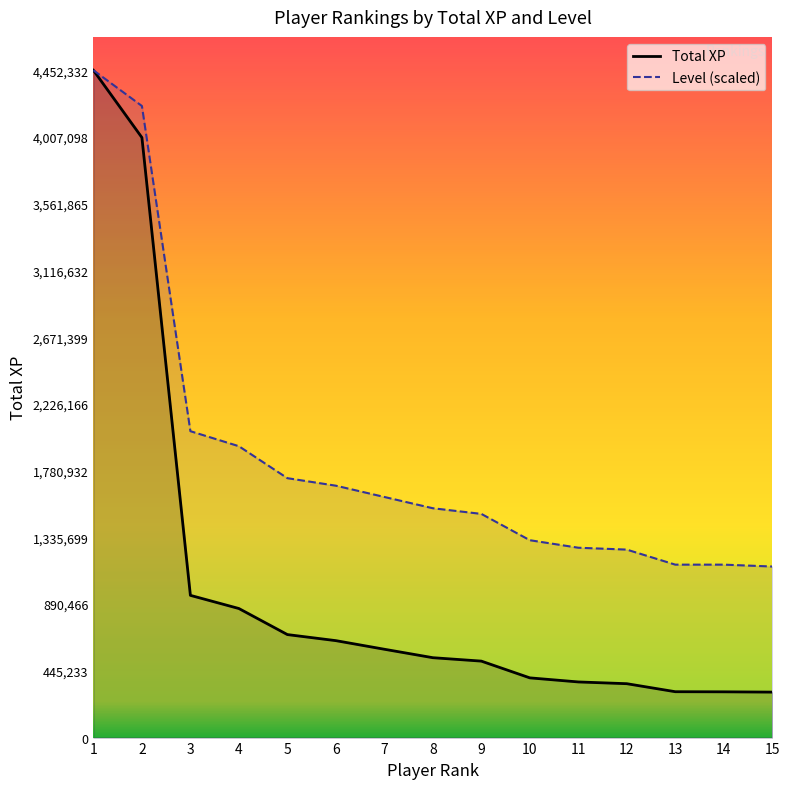

Does the chart have visible grid lines?

No